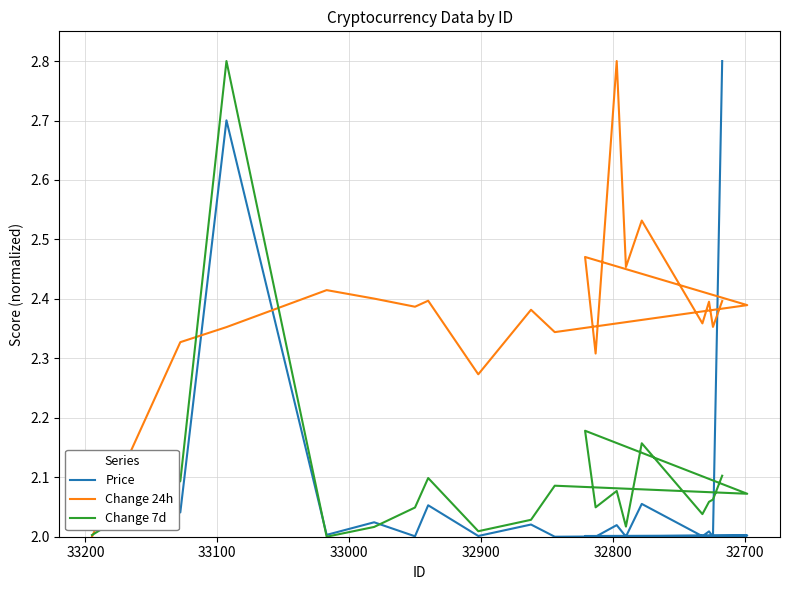

Which series has the largest range (max minus min)?

Price